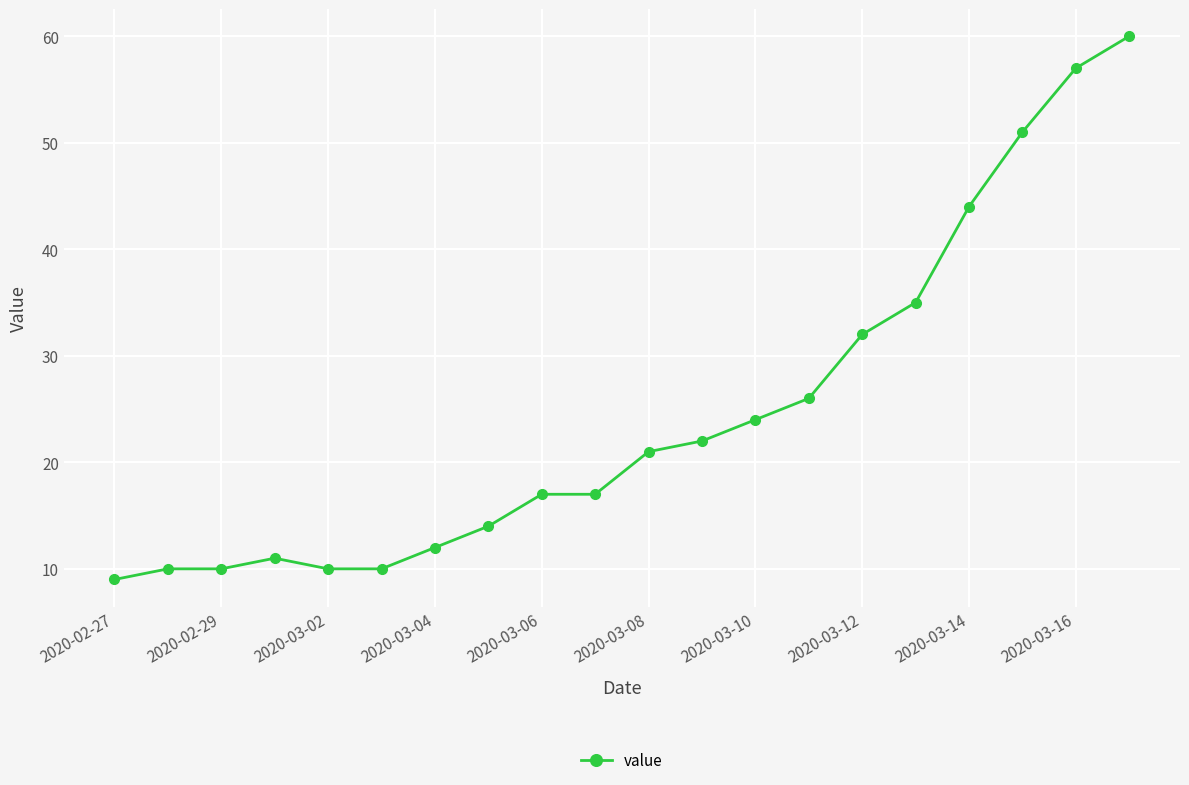

What is the value of the 1st point from the left?

9